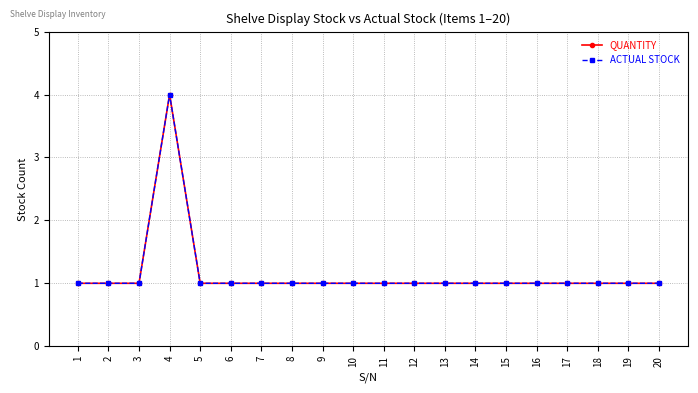

In QUANTITY, how many points are higher than both neighbors (excluding endpoints)?

1